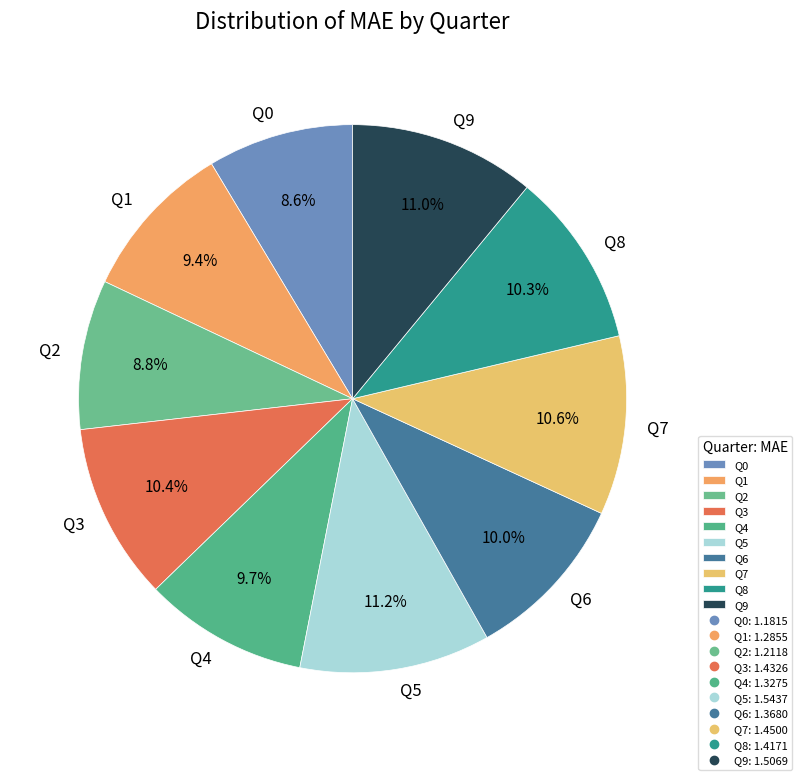

Is it true that Q0 is 9% of the pie?

True